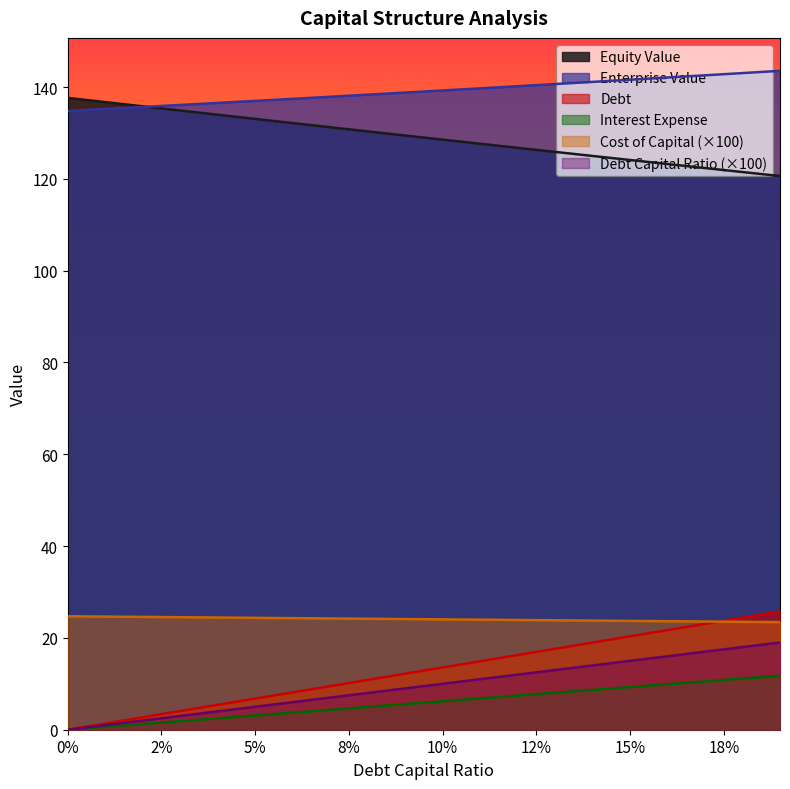

What is the average value of the equity_value series?

129.0